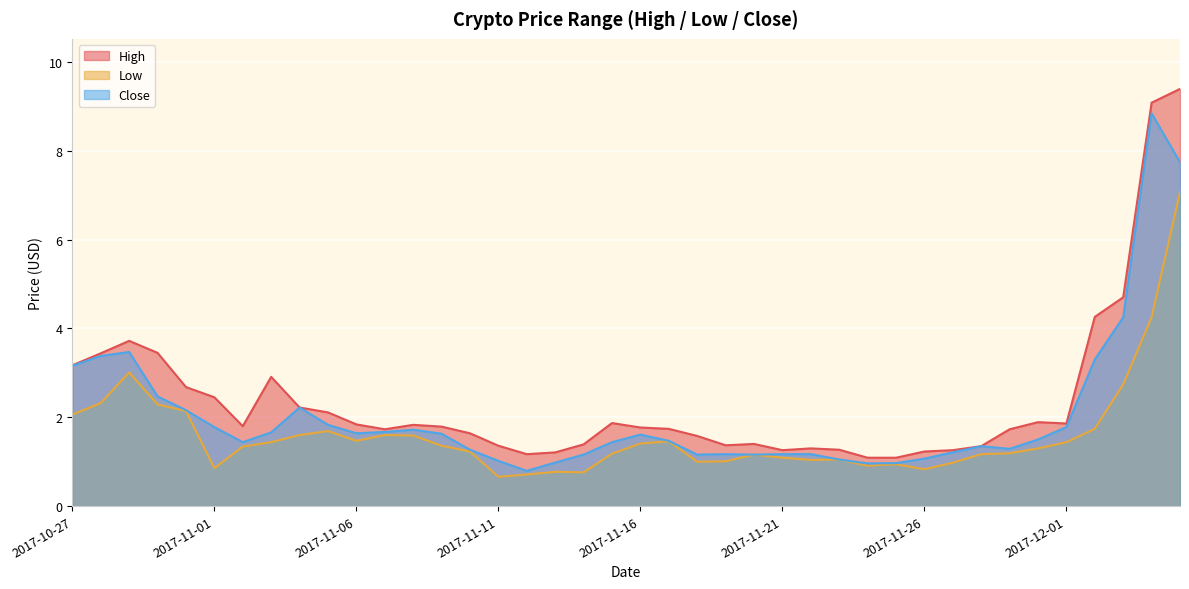

Reading left to right, what are all the values shown in this chart?

High: 3.2	3.4	3.7	3.5	2.7	2.5	1.8	2.9	2.2	2.1	1.8	1.7	1.8	1.8	1.6	1.4	1.2	1.2	1.4	1.9	1.8	1.7	1.6	1.4	1.4	1.3	1.3	1.3	1.1	1.1	1.2	1.3	1.4	1.7	1.9	1.9	4.3	4.7	9.1	9.4
Low: 2.1	2.3	3.0	2.3	2.1	0.9	1.3	1.4	1.6	1.7	1.5	1.6	1.6	1.4	1.2	0.7	0.7	0.8	0.8	1.2	1.4	1.5	1.0	1.0	1.2	1.1	1.0	1.1	0.9	0.9	0.8	1.0	1.2	1.2	1.3	1.4	1.7	2.7	4.2	7.1
Close: 3.2	3.4	3.5	2.5	2.2	1.8	1.4	1.7	2.2	1.8	1.6	1.7	1.7	1.6	1.3	1.0	0.8	1.0	1.2	1.4	1.6	1.5	1.2	1.2	1.2	1.2	1.2	1.1	1.0	1.0	1.1	1.2	1.4	1.3	1.5	1.8	3.3	4.2	8.8	7.7